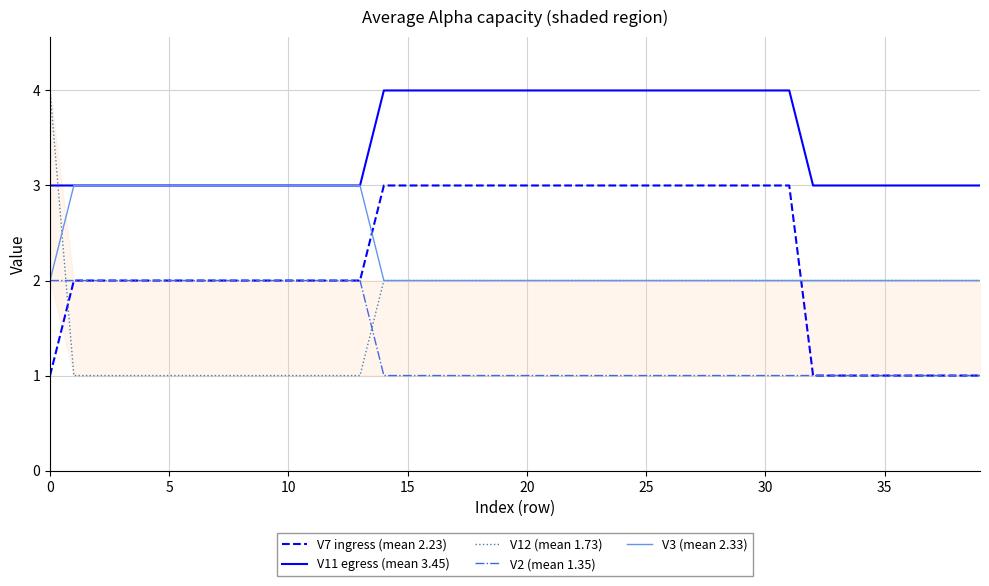

What value does the V3 (mean 2.33) series have at 21?

2